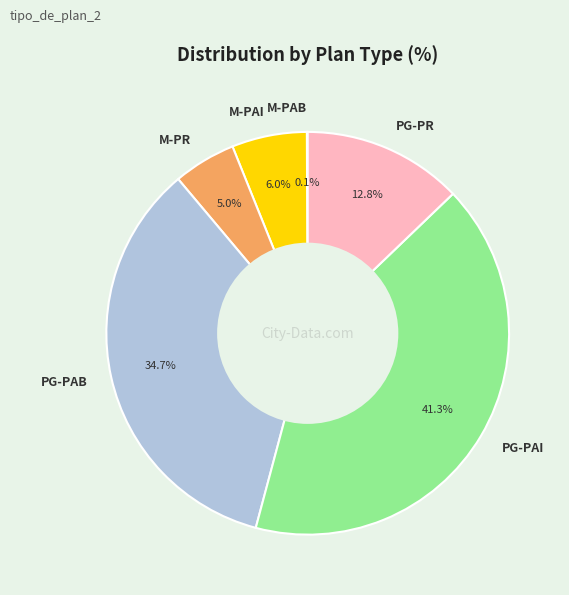

Which category has the biggest portion of the pie?

PG-PAI